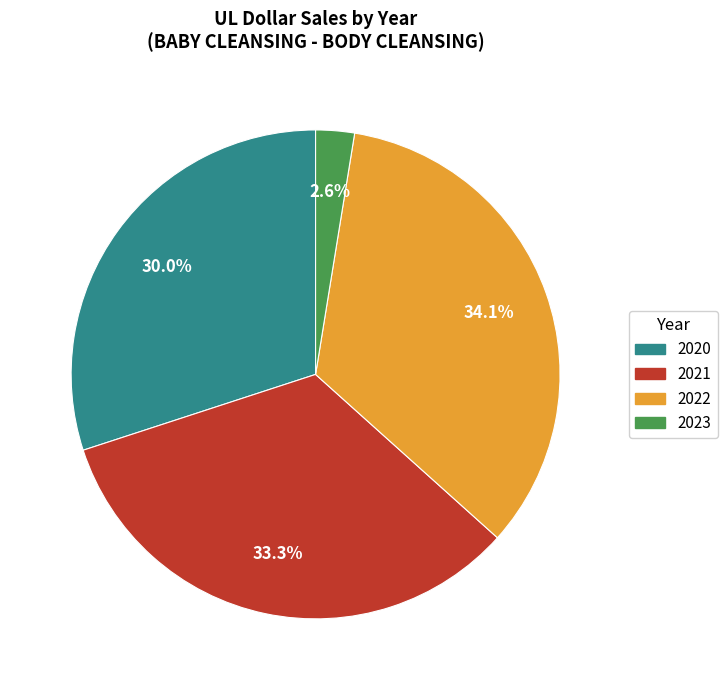

Does any single category account for the majority?

No